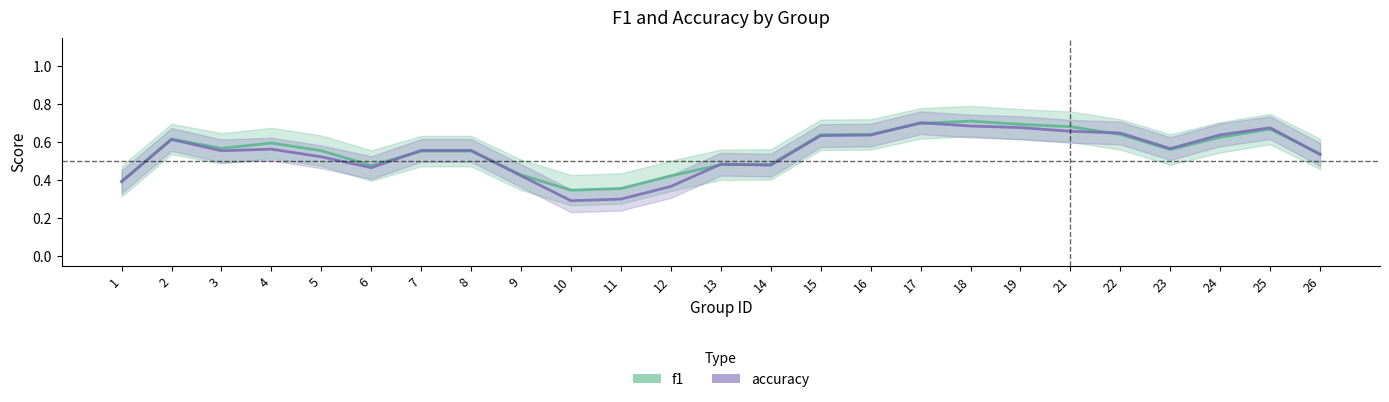

The value of f1 at 1 is 0.6. True or false?

False